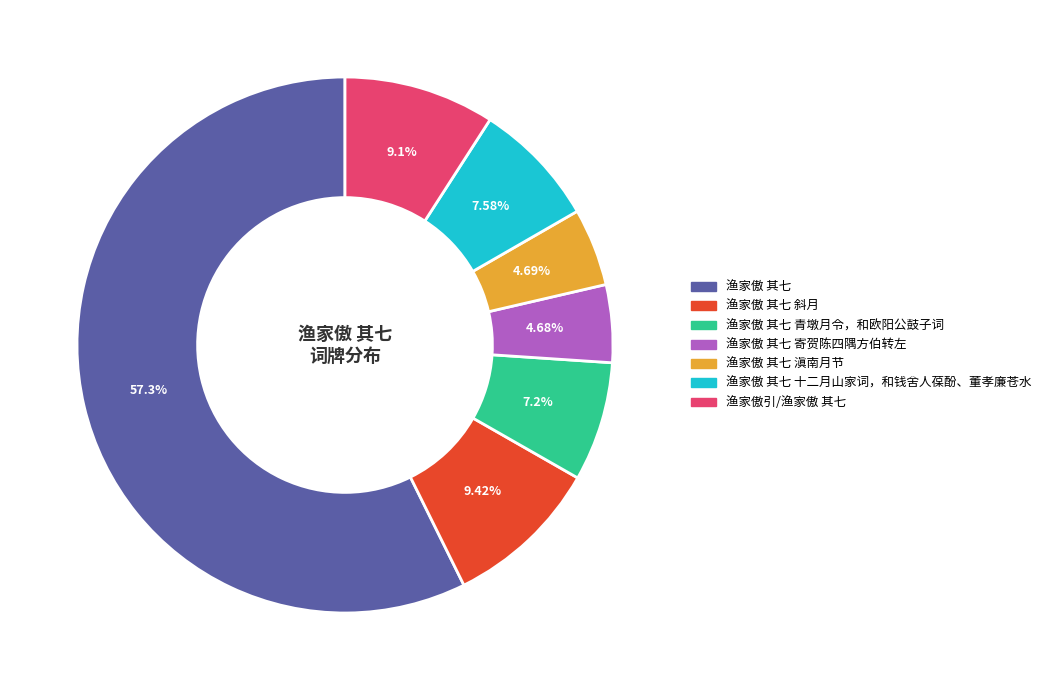

What is the largest slice in the pie chart?

渔家傲 其七